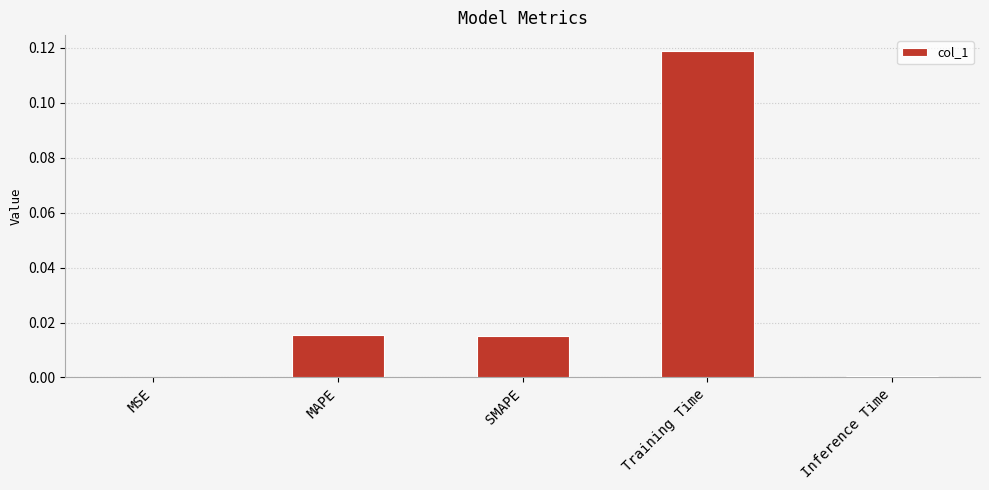

Is it true that the value at Training Time is 0.2?

False